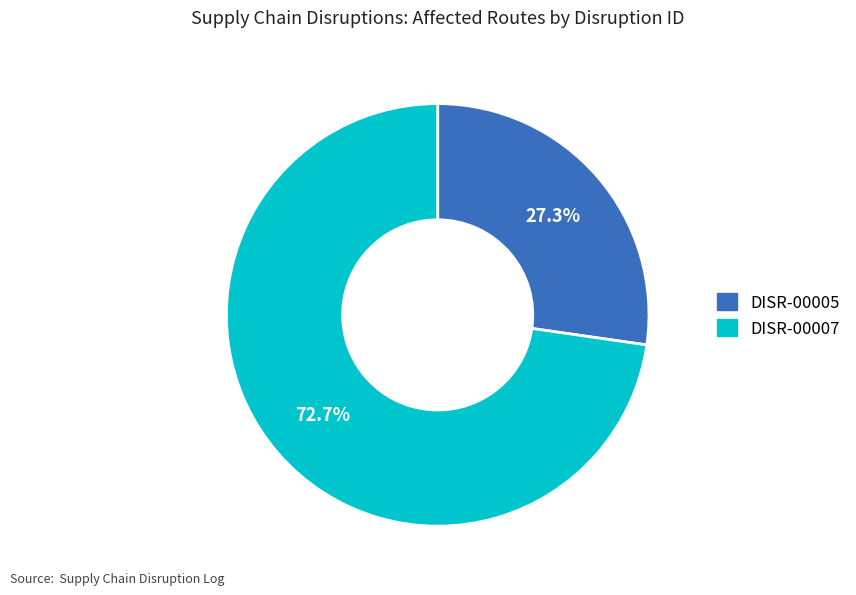

What percentage do DISR-00007 and DISR-00005 together represent?

100.0%